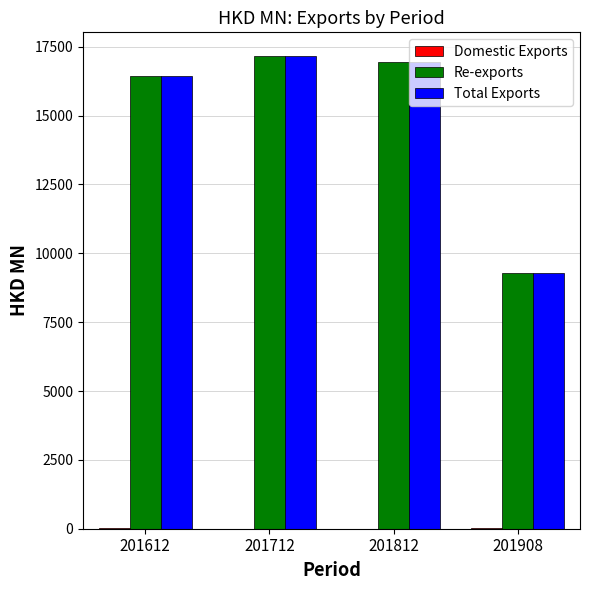

What is the sum of all Re-exports values?

59813.2